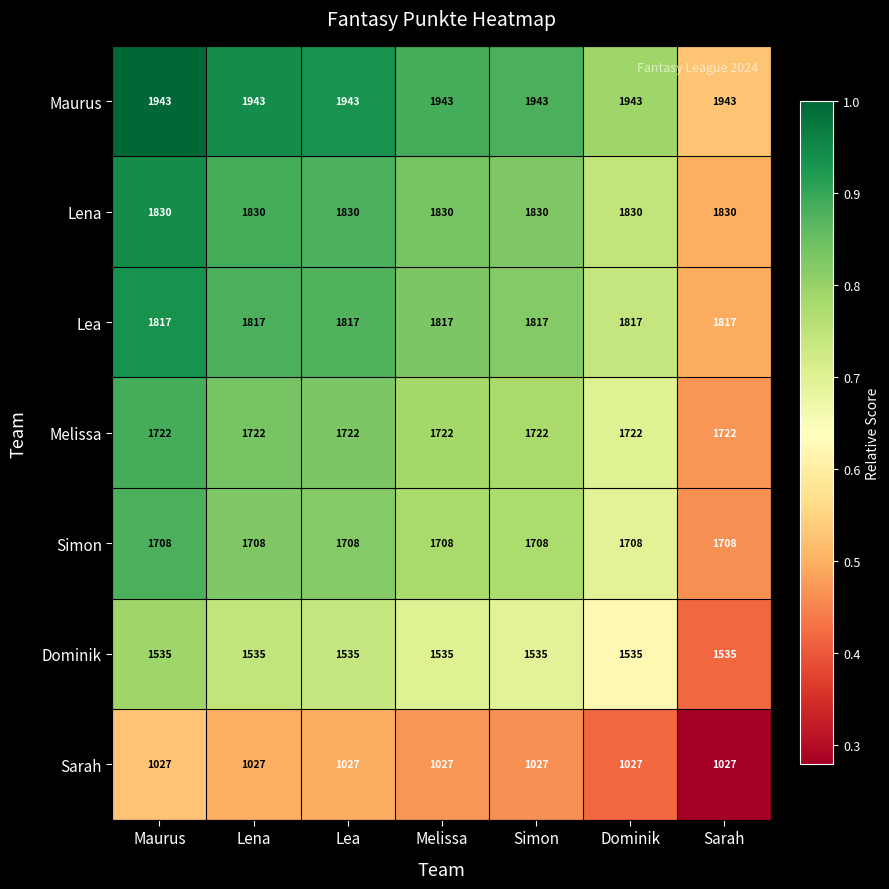

What is the sum of all Lea values?

12719